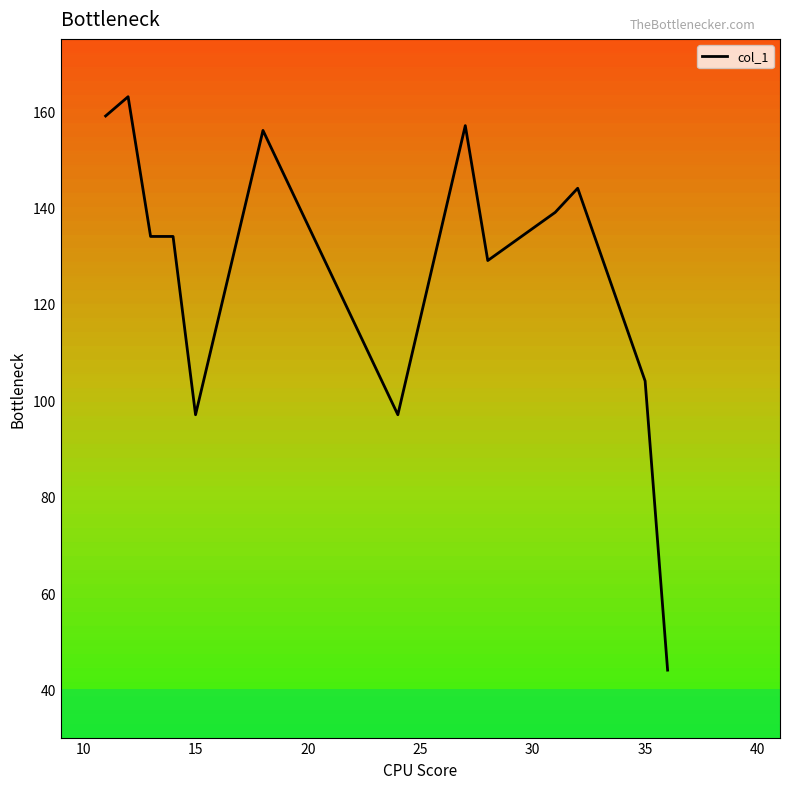

What is the difference between the maximum and minimum values?

119